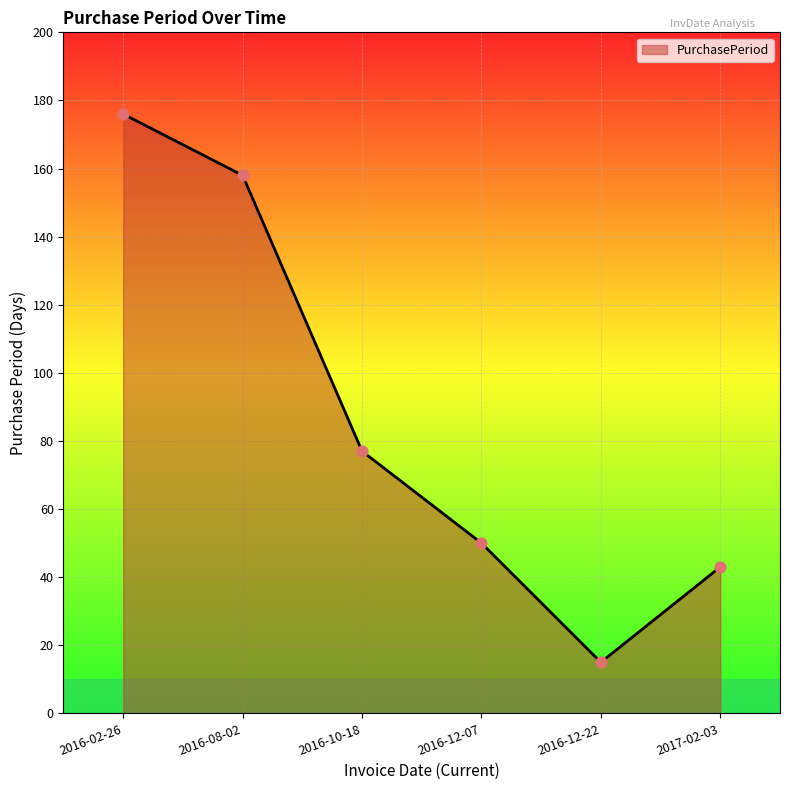

Approximately how many times larger is the value at 2016-02-26 compared to 2016-12-07?

3.5